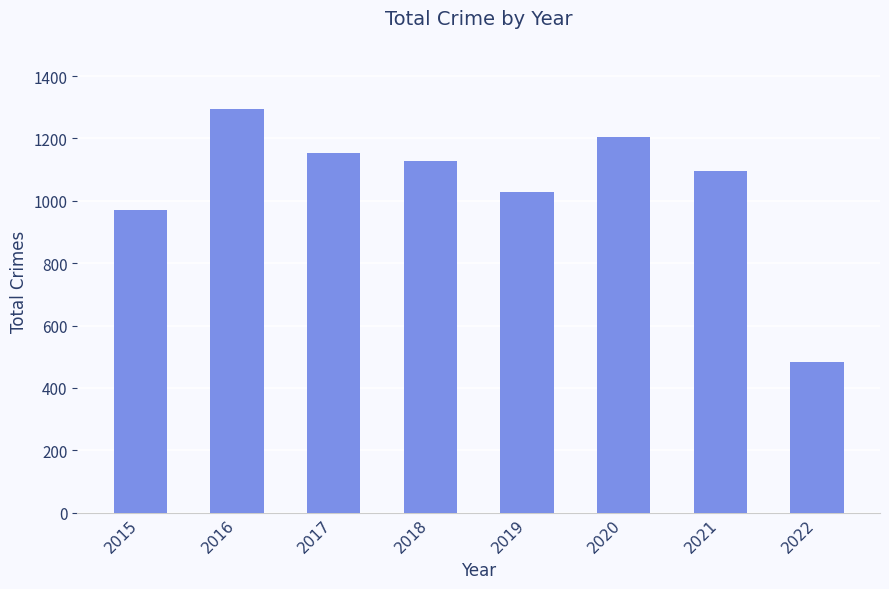

Between 2022 and 2017, which is larger?

2017